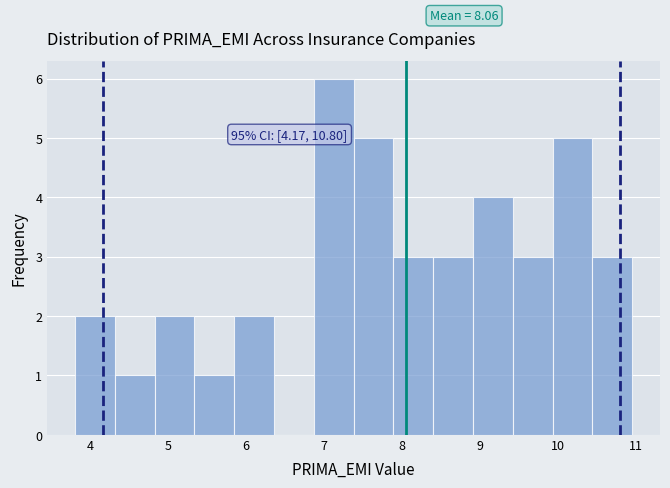

Which range on the x-axis has the tallest bar?

6.9 to 7.4